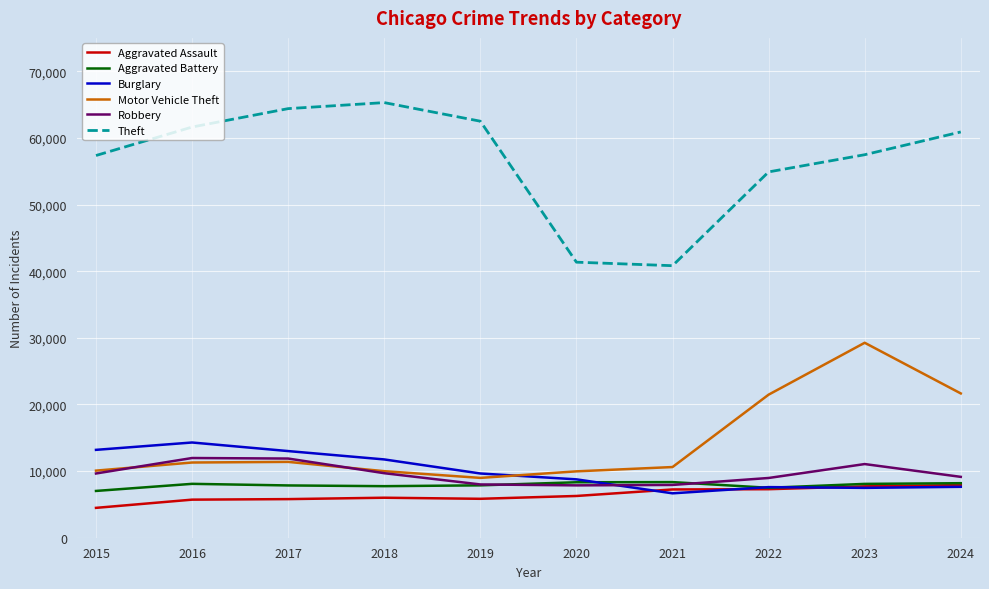

What is the total value across all series at 2024?

115391